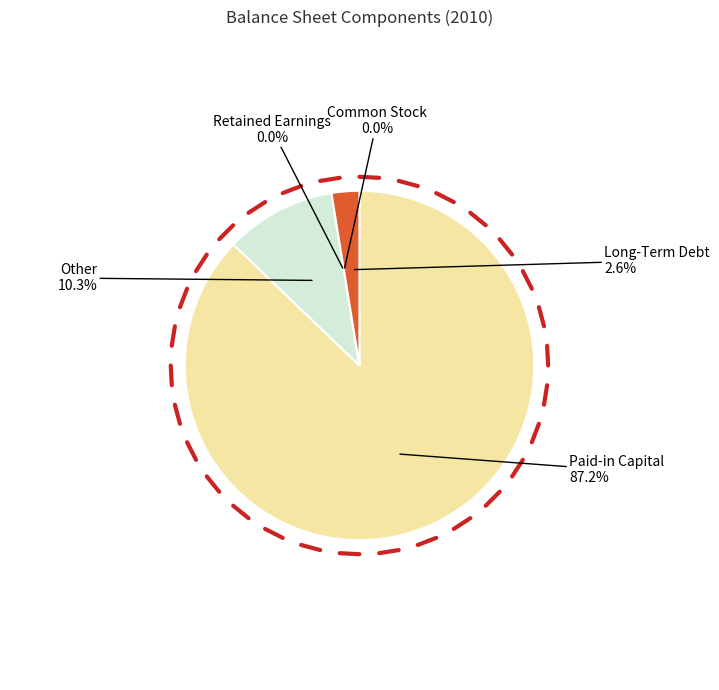

To the nearest percent, what is the average slice percentage?

20%